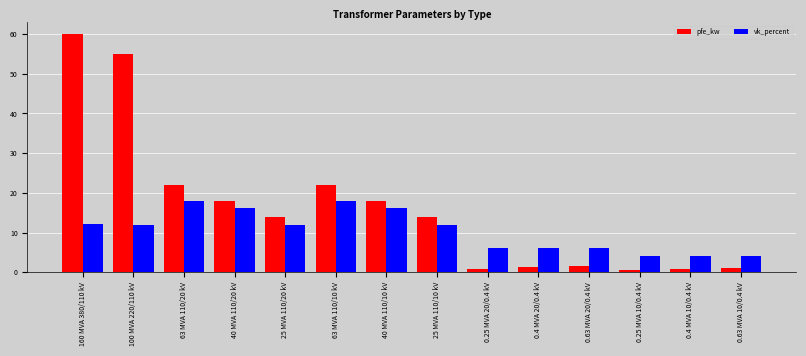

How many groups of bars are there?

14